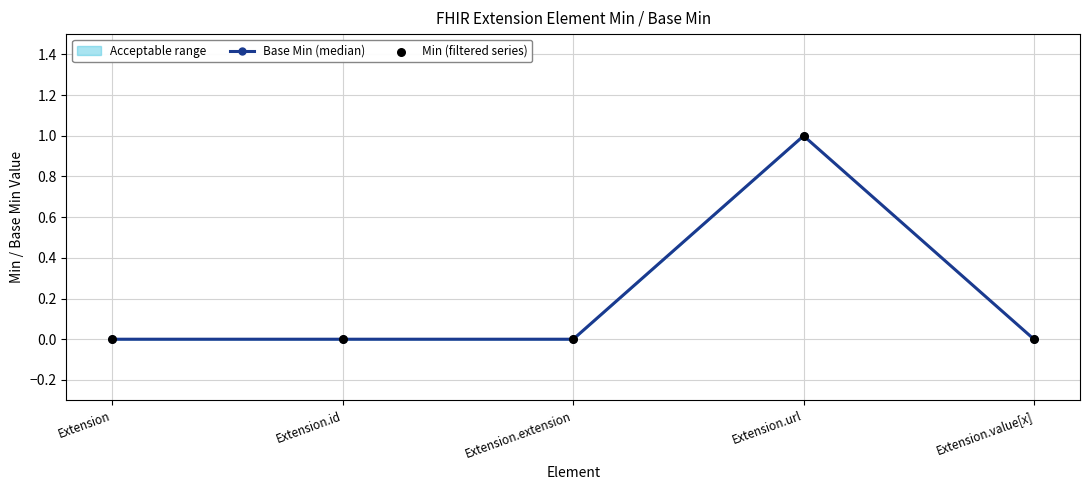

At how many categories does at least one series exceed 0?

1